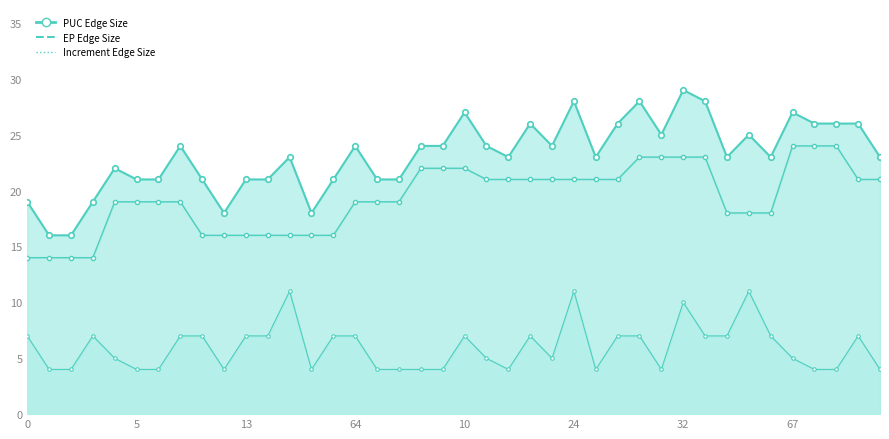

What is the average value of the PUC Edge Size line series?

23